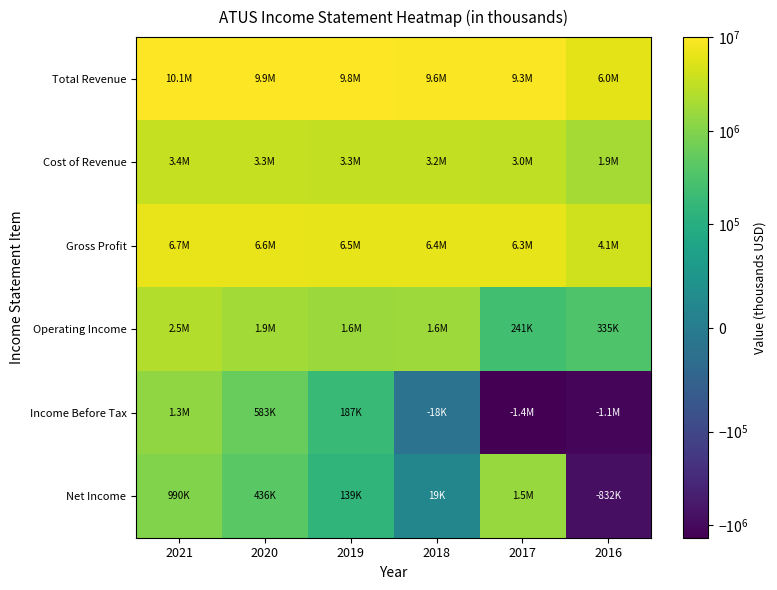

Which category has the highest value across all series?

2021